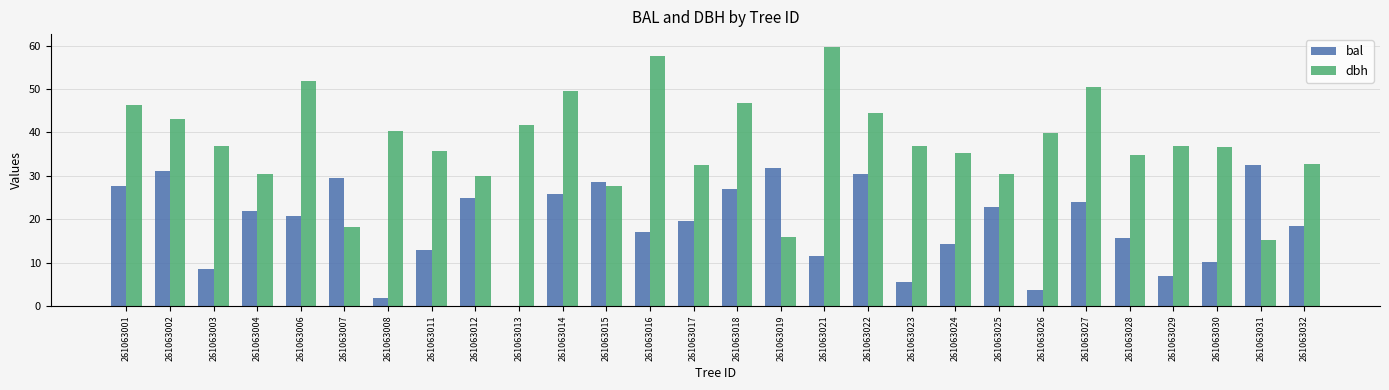

How many groups of bars are there?

28